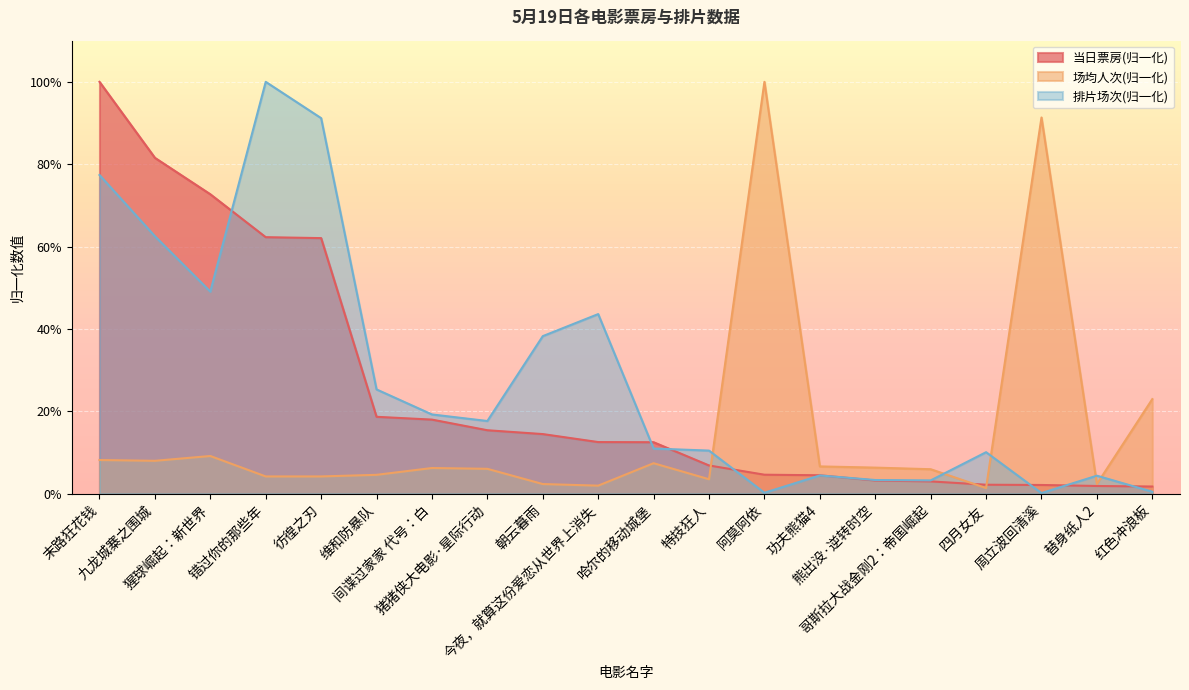

Reading left to right, transcribe all the data shown in this chart.

当日票房: 末路狂花钱=1.0	九龙城寨之围城=0.8	猩球崛起：新世界=0.7	错过你的那些年=0.6	彷徨之刃=0.6	维和防暴队=0.2	间谍过家家 代号：白=0.2	猪猪侠大电影·星际行动=0.2	朝云暮雨=0.1	今夜，就算这份爱恋从世界上消失=0.1	哈尔的移动城堡=0.1	特技狂人=0.1	阿莫阿依=0.0	功夫熊猫4=0.0	熊出没·逆转时空=0.0	哥斯拉大战金刚2：帝国崛起=0.0	四月女友=0.0	周立波回清溪=0.0	替身纸人2=0.0	红色冲浪板=0.0
场均人次: 末路狂花钱=0.1	九龙城寨之围城=0.1	猩球崛起：新世界=0.1	错过你的那些年=0.0	彷徨之刃=0.0	维和防暴队=0.0	间谍过家家 代号：白=0.1	猪猪侠大电影·星际行动=0.1	朝云暮雨=0.0	今夜，就算这份爱恋从世界上消失=0.0	哈尔的移动城堡=0.1	特技狂人=0.0	阿莫阿依=1.0	功夫熊猫4=0.1	熊出没·逆转时空=0.1	哥斯拉大战金刚2：帝国崛起=0.1	四月女友=0.0	周立波回清溪=0.9	替身纸人2=0.0	红色冲浪板=0.2
排片场次: 末路狂花钱=0.8	九龙城寨之围城=0.6	猩球崛起：新世界=0.5	错过你的那些年=1.0	彷徨之刃=0.9	维和防暴队=0.3	间谍过家家 代号：白=0.2	猪猪侠大电影·星际行动=0.2	朝云暮雨=0.4	今夜，就算这份爱恋从世界上消失=0.4	哈尔的移动城堡=0.1	特技狂人=0.1	阿莫阿依=0.0	功夫熊猫4=0.0	熊出没·逆转时空=0.0	哥斯拉大战金刚2：帝国崛起=0.0	四月女友=0.1	周立波回清溪=0.0	替身纸人2=0.0	红色冲浪板=0.0